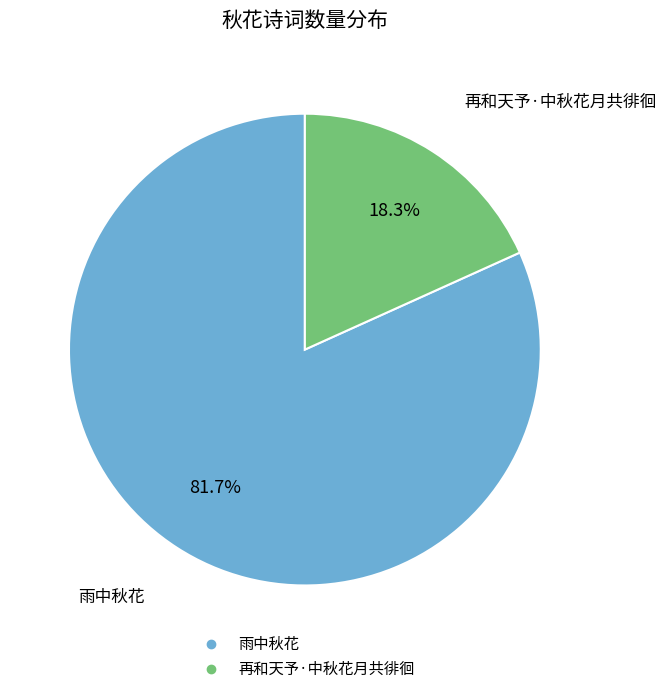

Which category has the smallest portion of the pie?

再和天予·中秋花月共徘徊